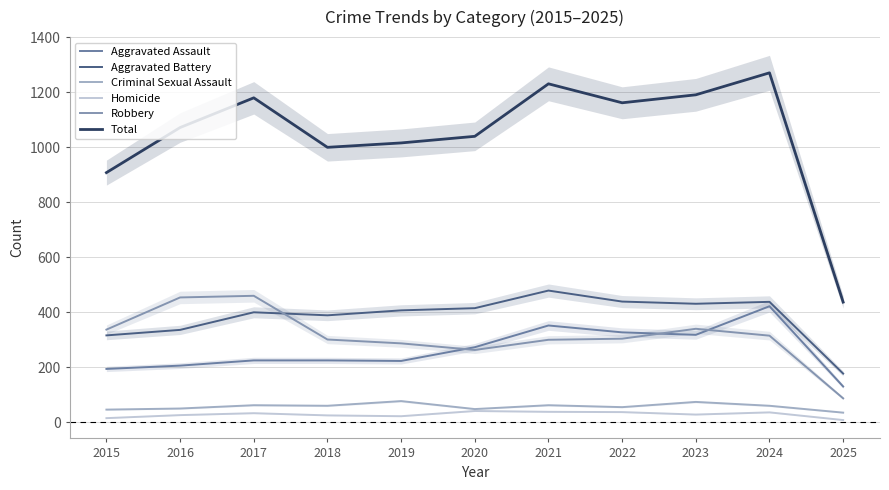

Where does the Aggravated Battery series first go above 407?

2020